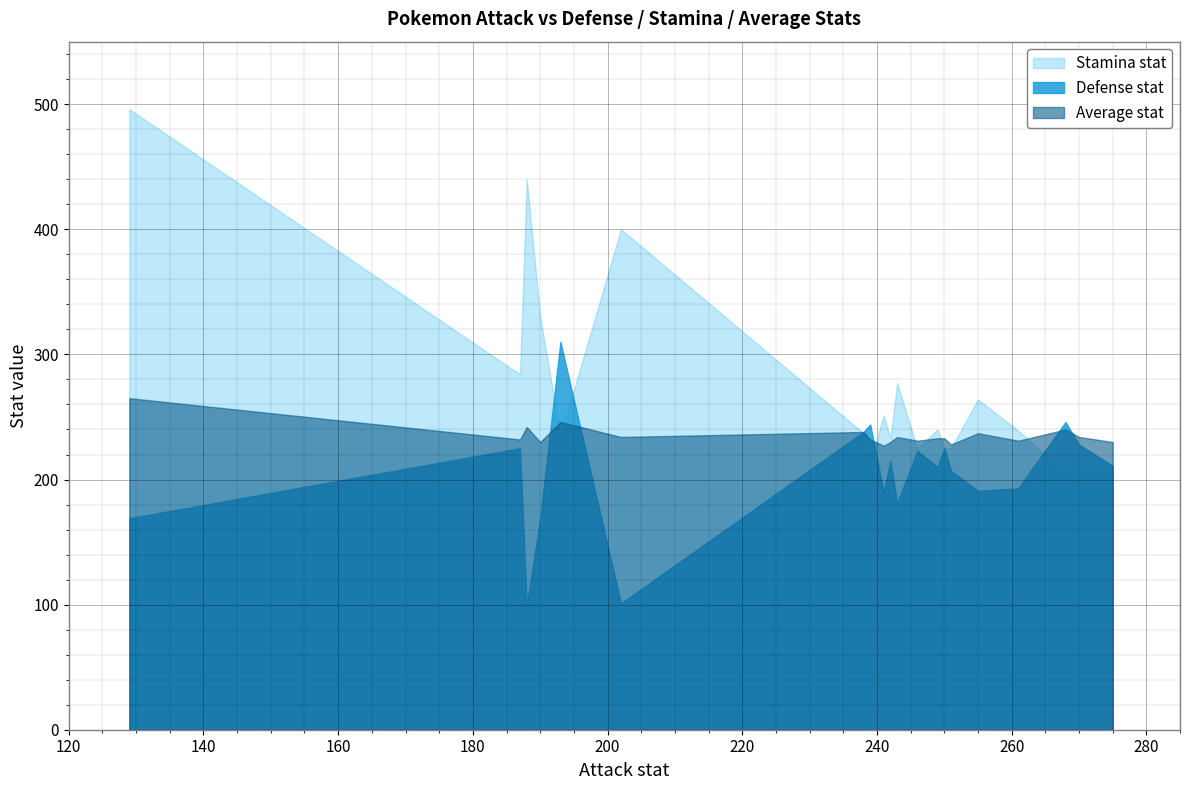

Reading right to left, what are all the values shown in this chart?

Defense stat: 211	228	246	193	191	207	225	210	223	181	215	190	244	238	101	310	169	99	225	169
Stamina stat: 205	205	205	239	264	225	225	240	225	277	233	251	214	237	400	235	330	440	284	496
Average stat: 230	234	240	231	237	228	233	233	231	234	230	227	232	238	234	246	230	242	232	265